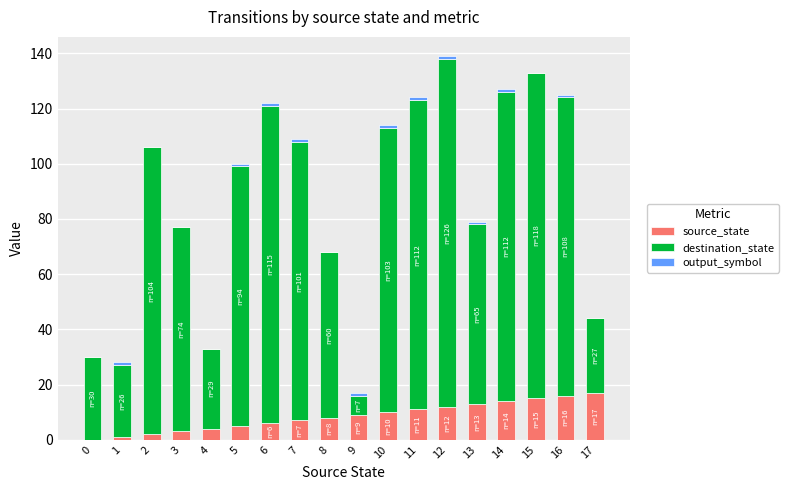

How many distinct data groups are displayed?

3